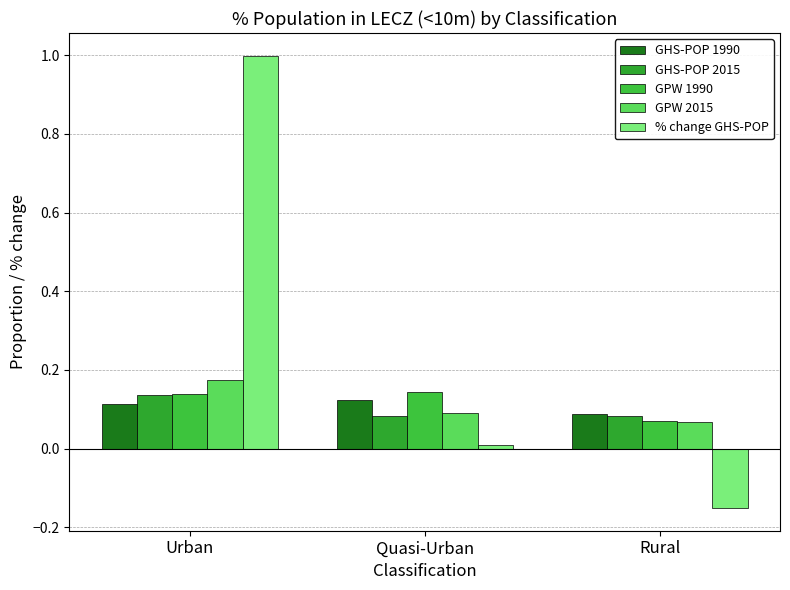

How many data points does each series have?

3